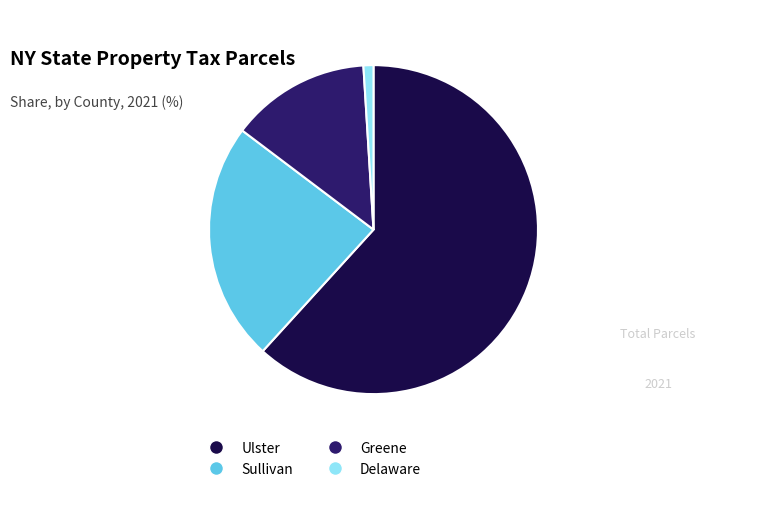

Between Sullivan and Greene, which is larger?

Sullivan